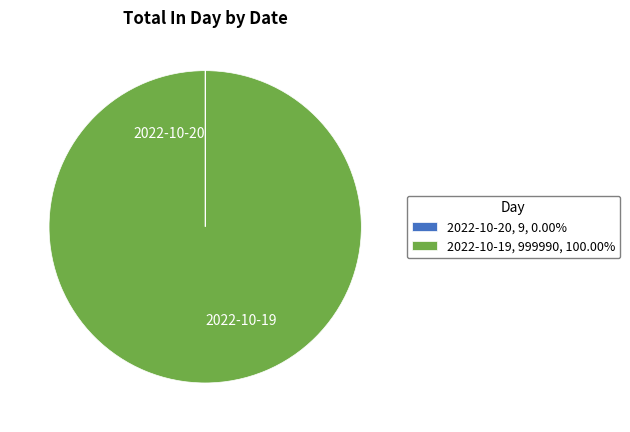

Does 2022-10-19, 999990, 100.00% account for over 50% of the chart?

Yes